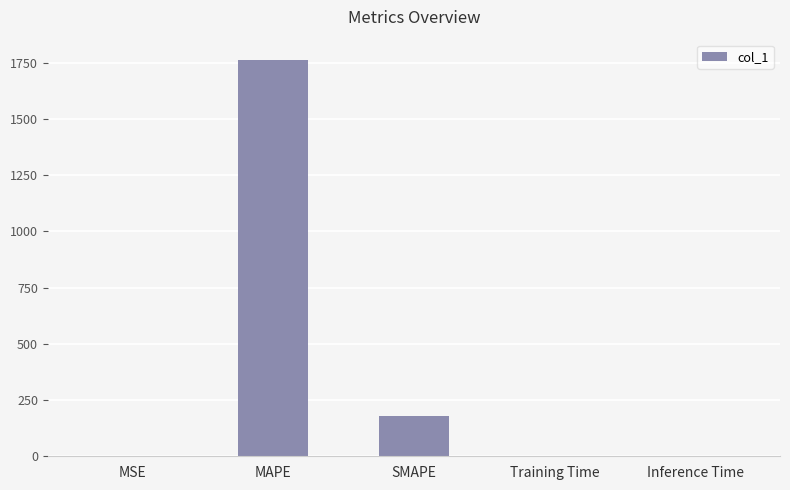

What is the maximum value shown in the chart?

1764.3